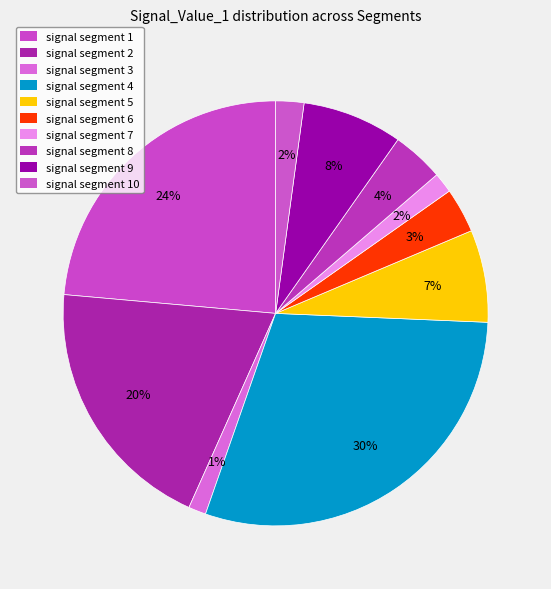

Count the number of slices in the pie.

10